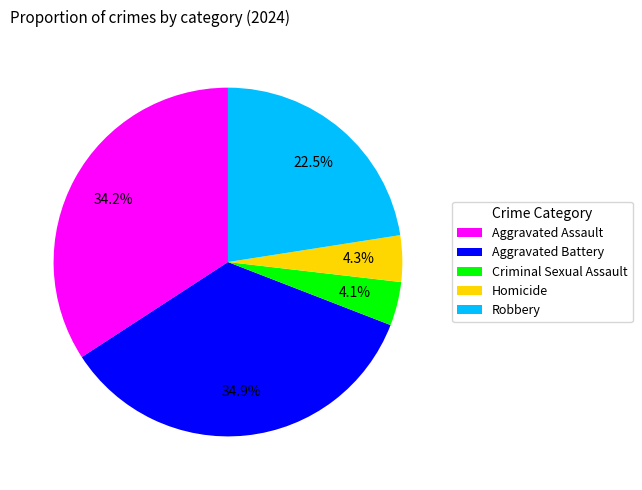

Between Robbery and Aggravated Battery, which is larger?

Aggravated Battery